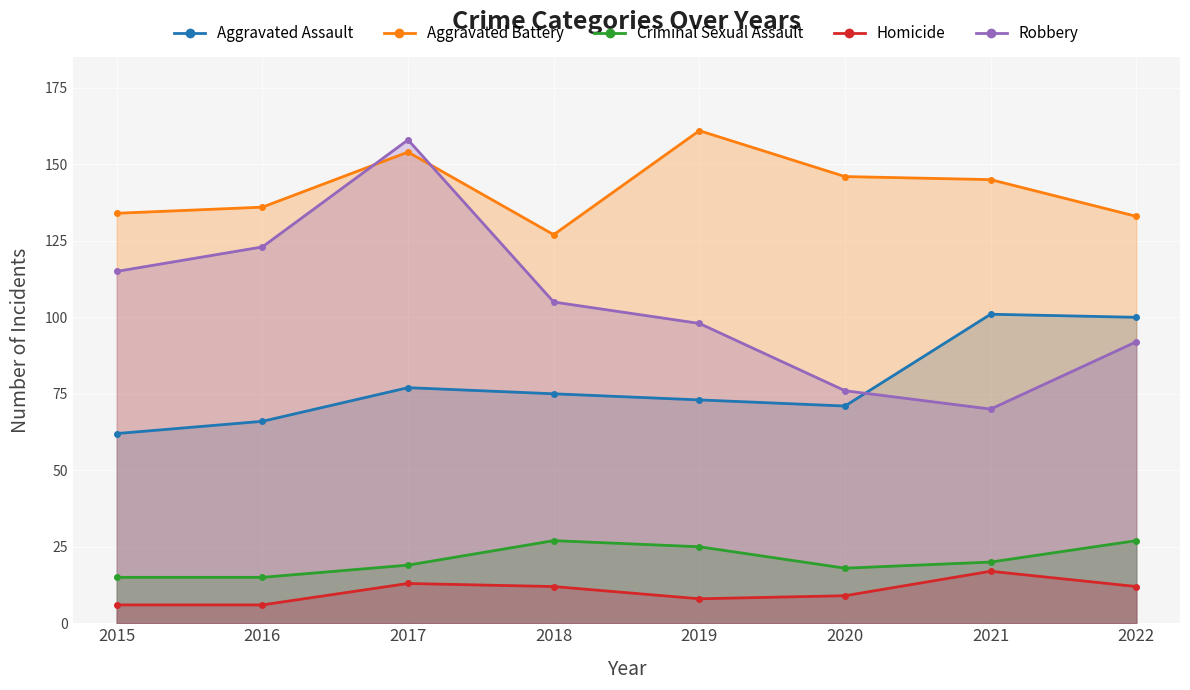

What are all the series names shown in the legend?

Aggravated Assault, Aggravated Battery, Criminal Sexual Assault, Homicide, Robbery